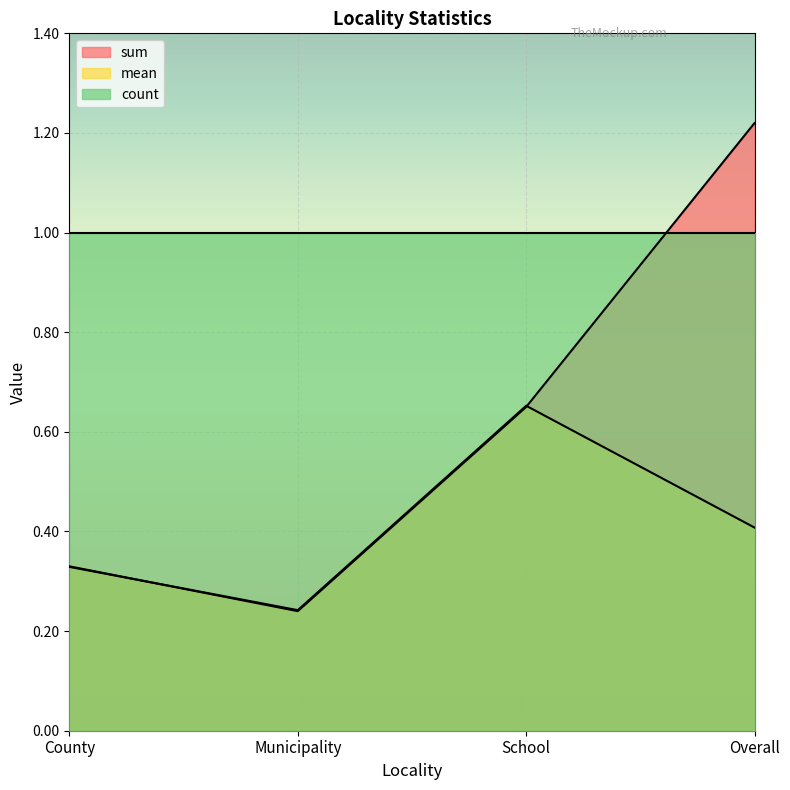

What is the smallest value displayed?

0.2